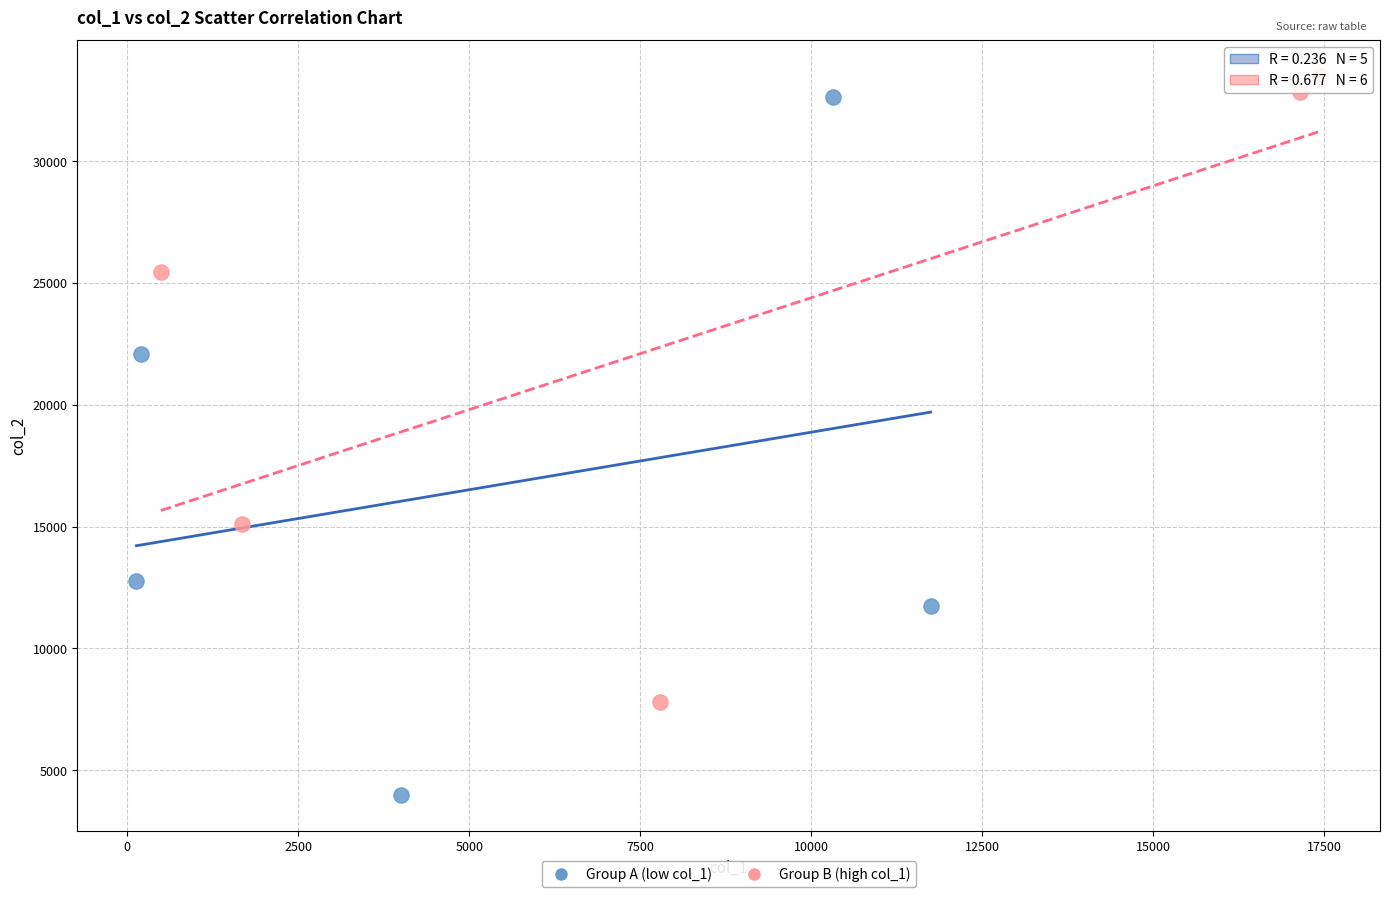

Which series reaches the maximum Y coordinate?

Group B (high col_1)